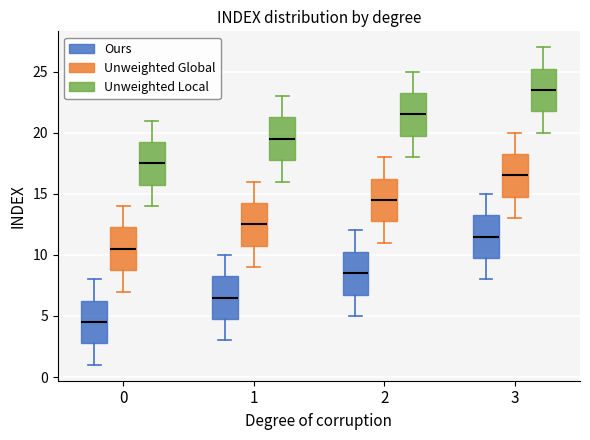

Where does the upper whisker of the box for 0 (Unweighted Global) end on the y-axis? The values are not printed on the chart, so give them approximately, as read against the axis.

14.0